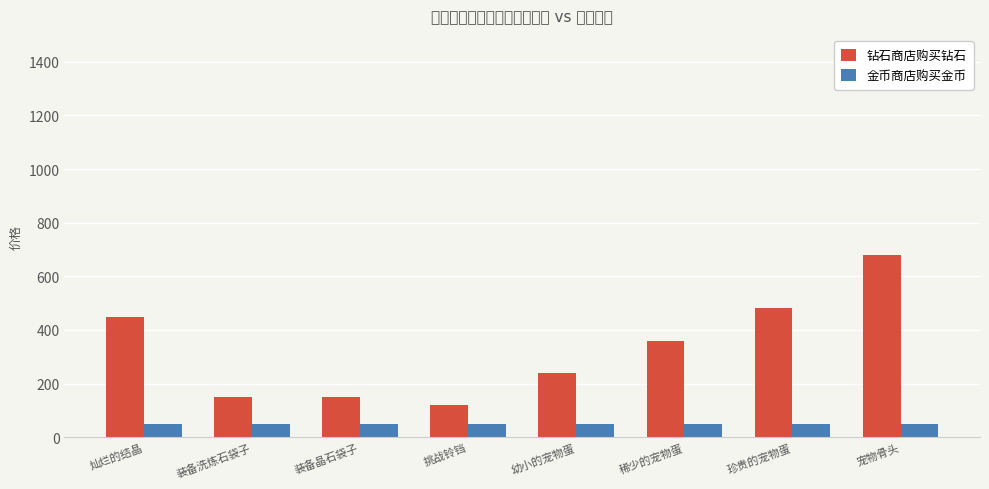

Which category has the lowest value in the 钻石商店购买钻石 series?

挑战铃铛